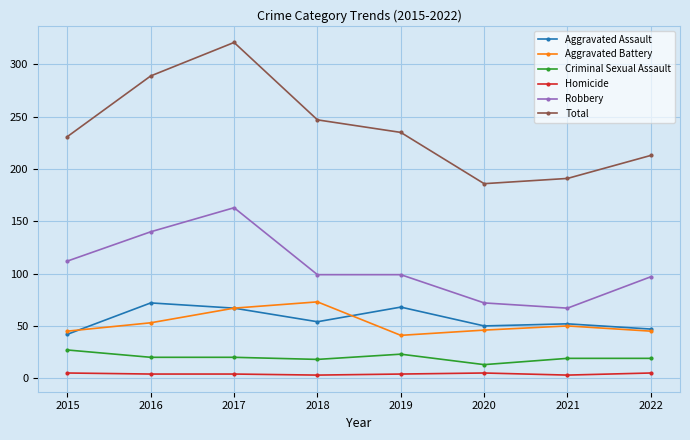

How many lines are shown in the chart?

6